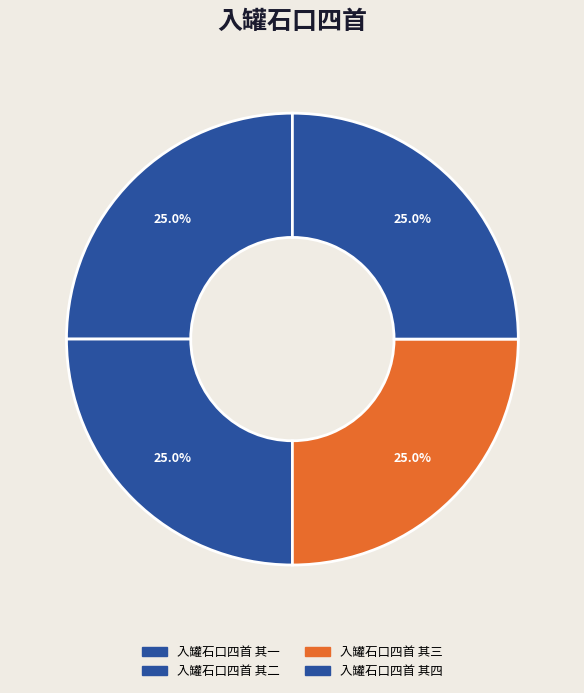

To the nearest percent, what is the average slice percentage?

25%